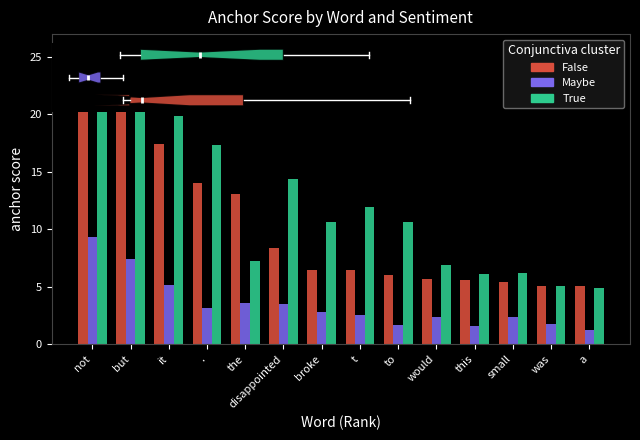

Rank the series at it from highest to lowest value.

True, False, Maybe